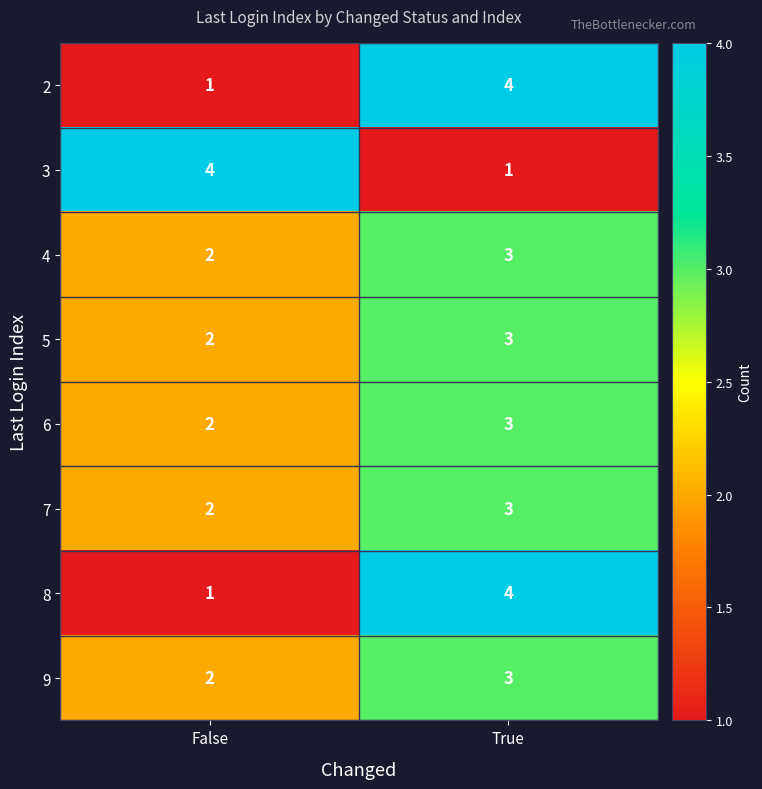

What is the spread (max minus min) of values at True?

3